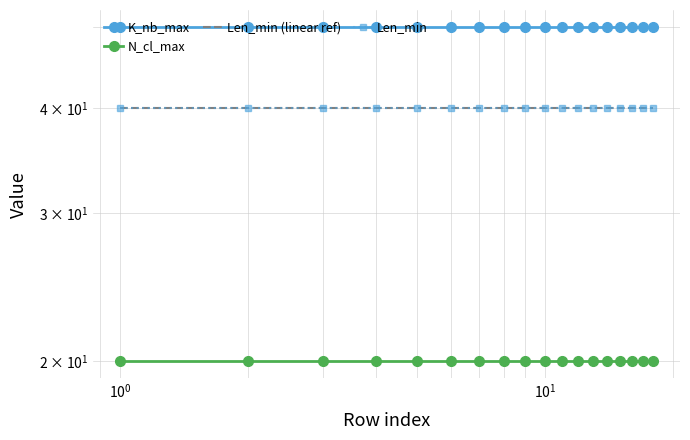

Count the number of categories in the chart.

18